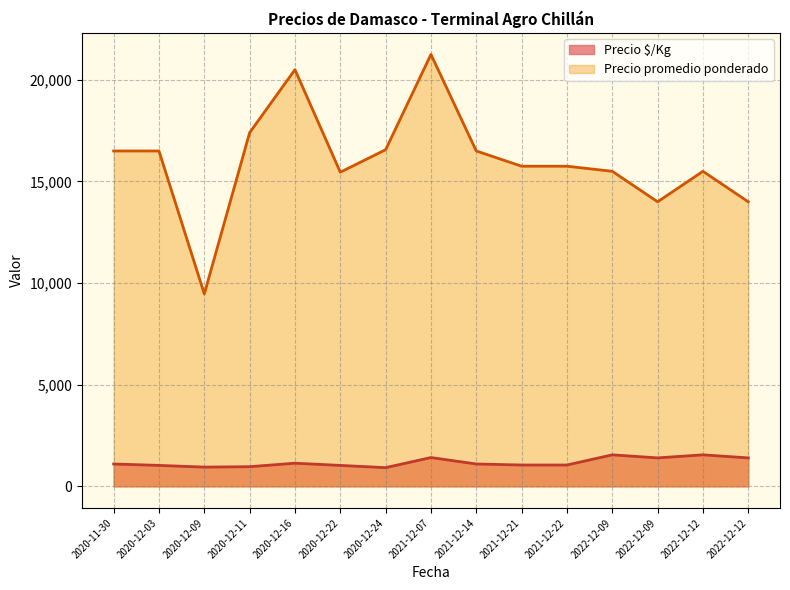

How many lines are shown in the chart?

2